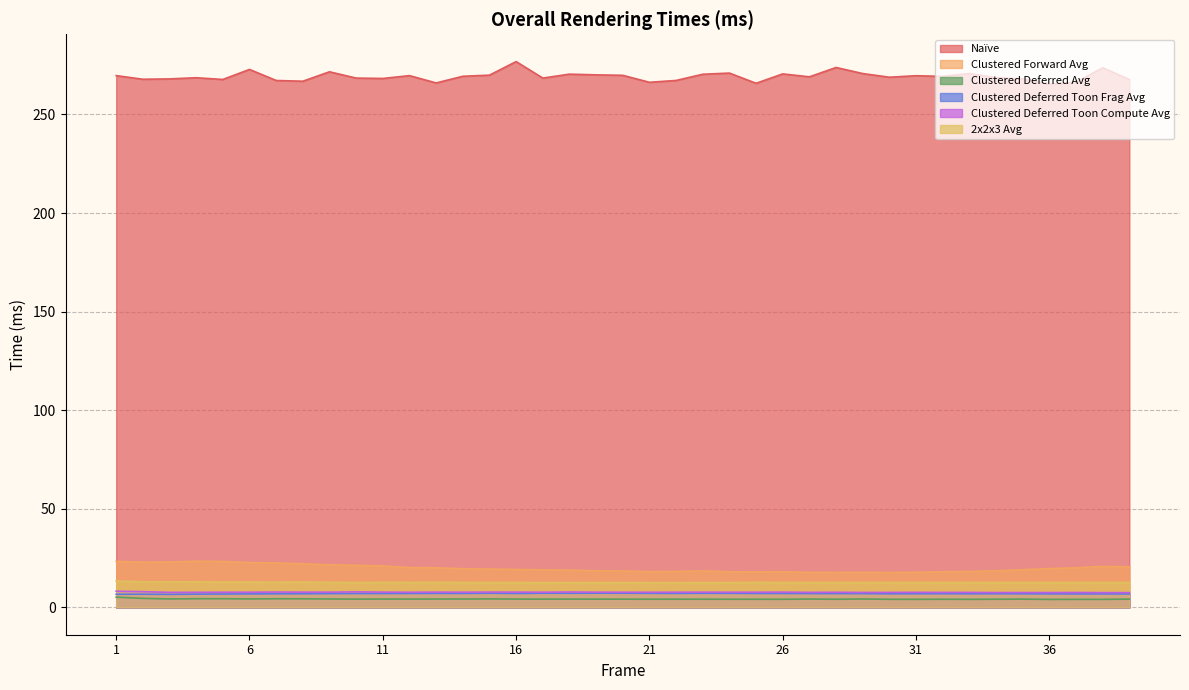

What is the difference between the second highest and second lowest values in the Clustered Deferred Toon Frag Avg series?

0.5